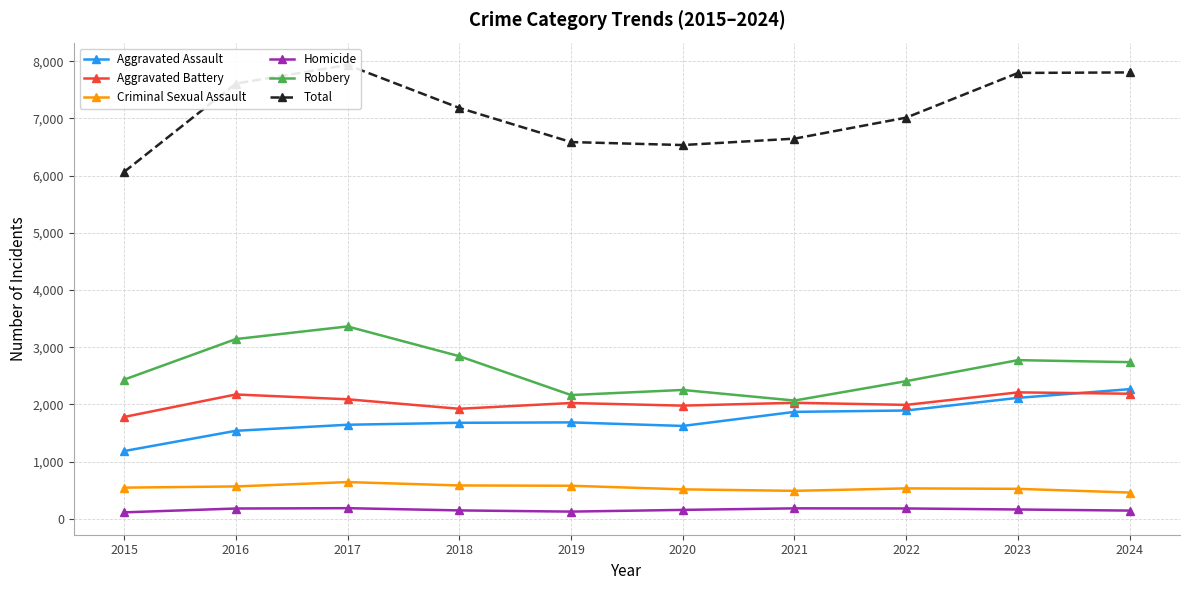

True or false: Homicide and Aggravated Battery cross at least once.

False